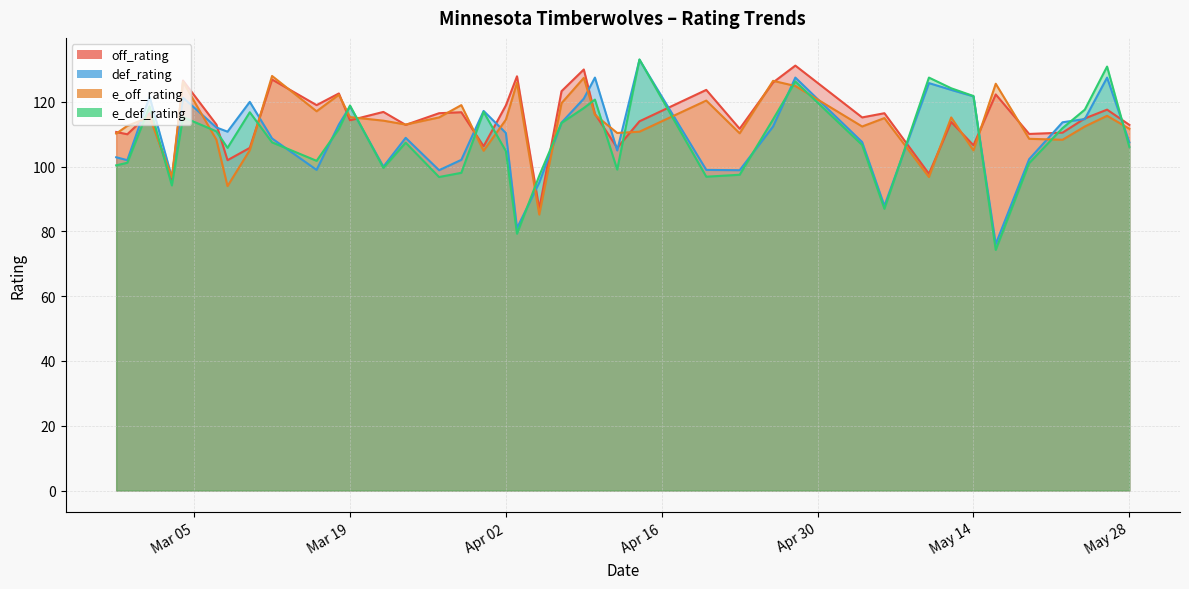

What is the difference between the second highest and minimum values in the off_rating series?

43.0